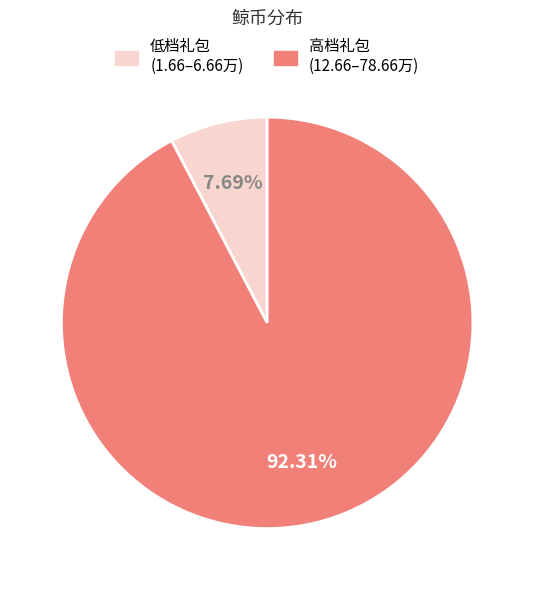

Is there a majority slice in this chart?

Yes